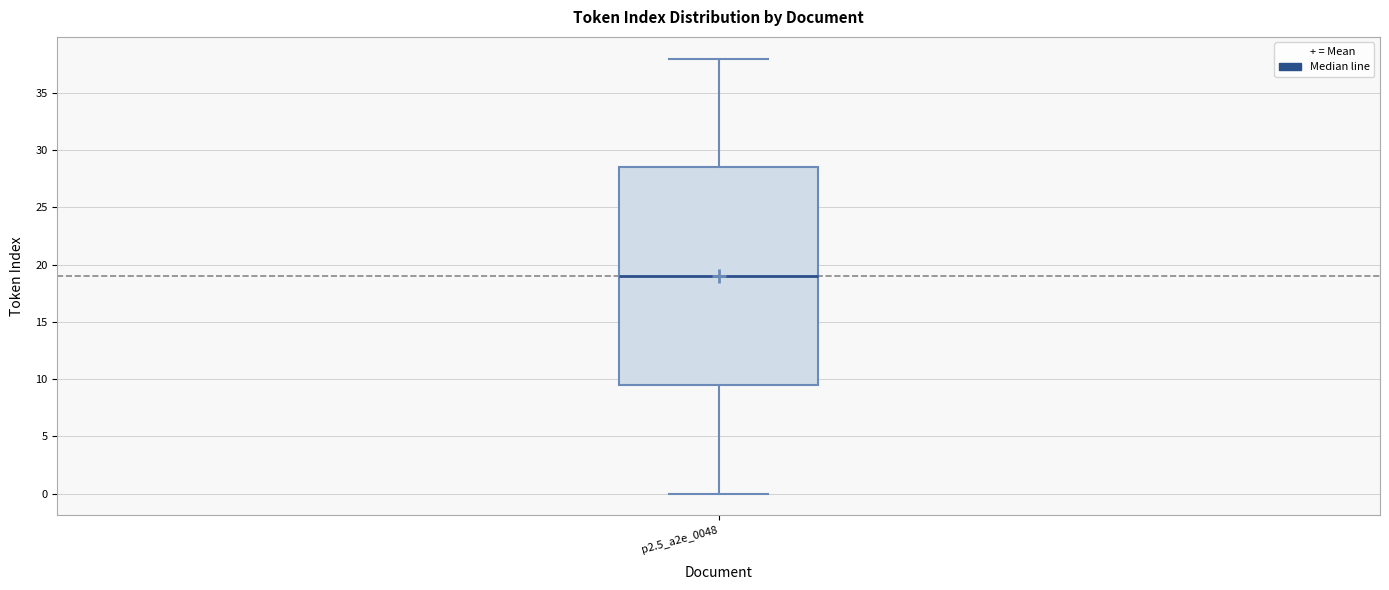

Read this box plot against the y-axis: the position of the median line, the range covered by the box, and the ends of both whiskers. The values are not printed on the chart, so give them approximately, as read against the axis.

median 19.0, box 9.5 to 28.5, whiskers 0.0 to 38.0